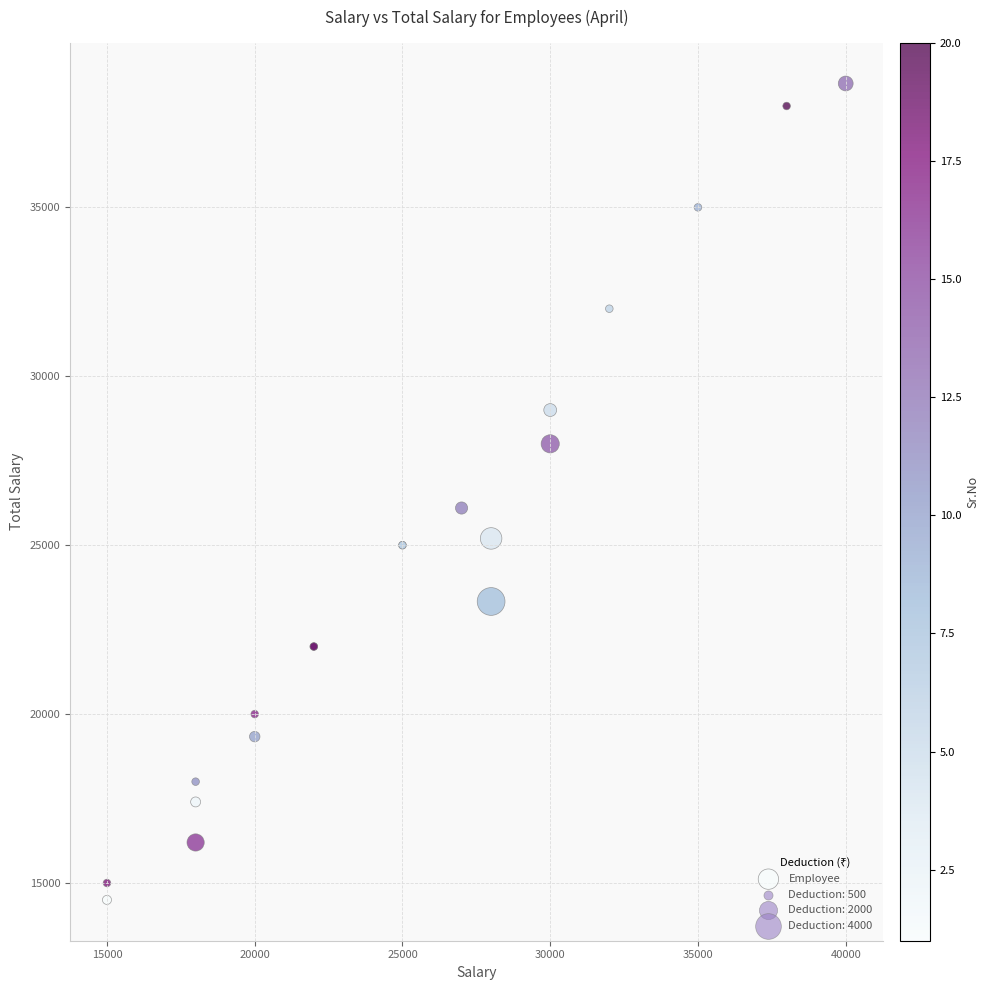

What Y value in the scatter plot is closest to 26583?

26100.0